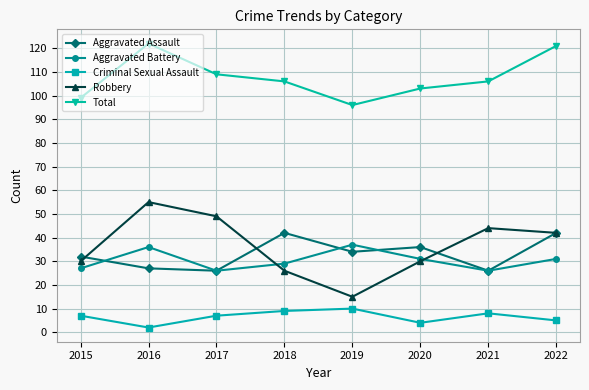

Is it true that Criminal Sexual Assault equals 4 at 2021?

False